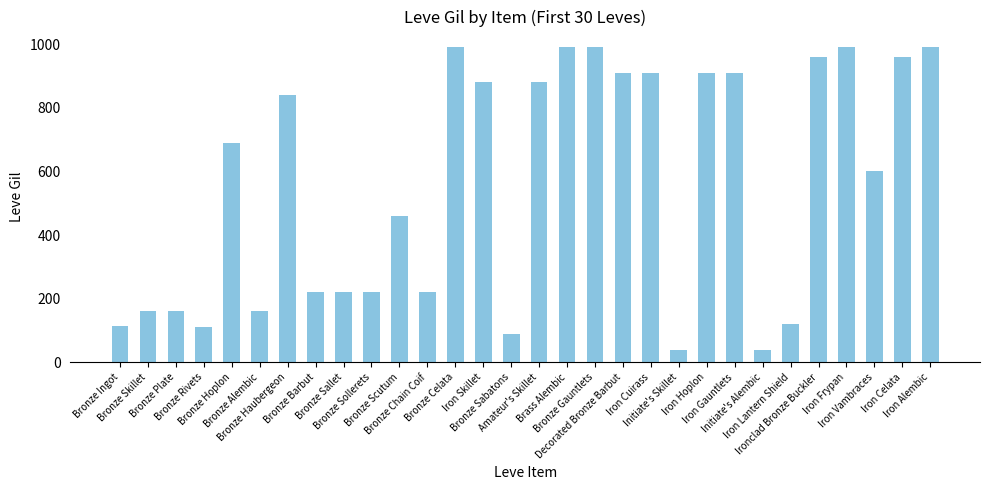

What is the sum of the values at Bronze Celata and Iron Alembic?

1980